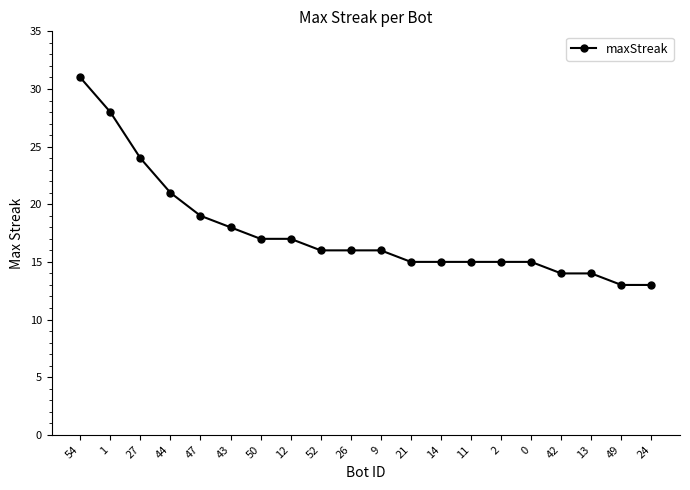

How many lines are shown in the chart?

1